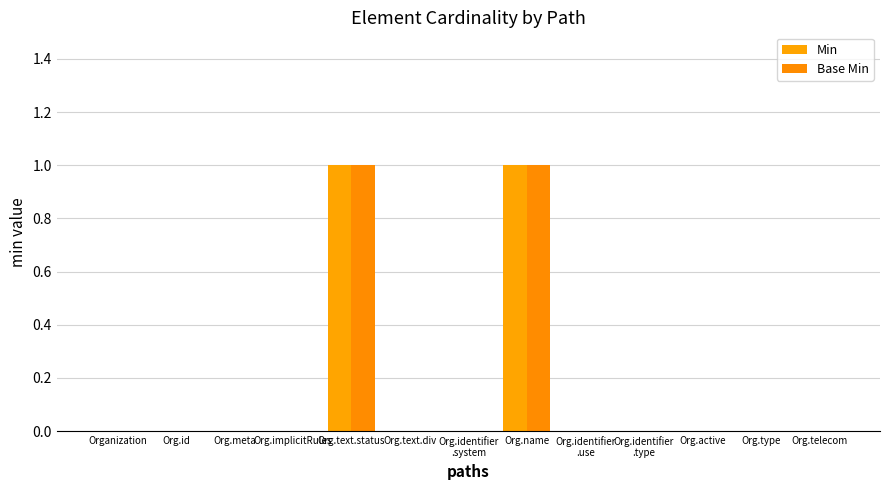

At which category is the sum across all series the highest?

Org.text.status